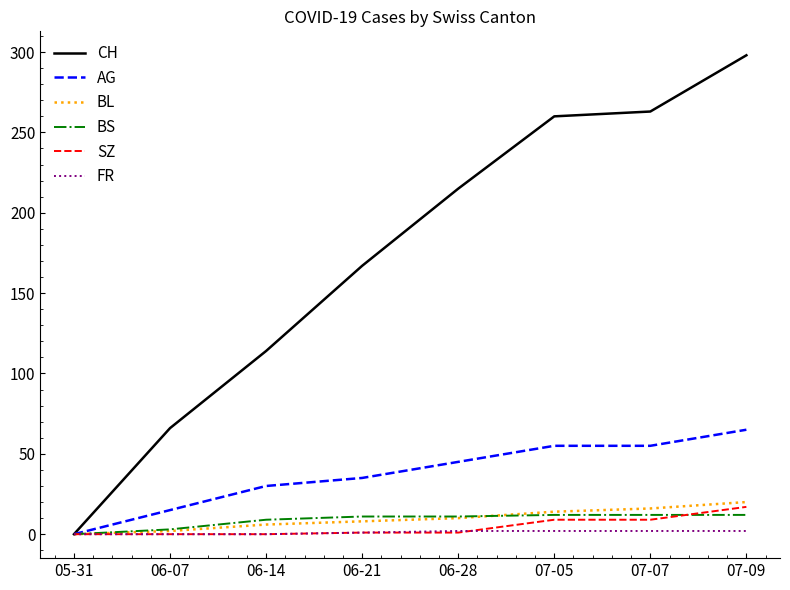

True or false: SZ has a value of 1 at 06-28.

True